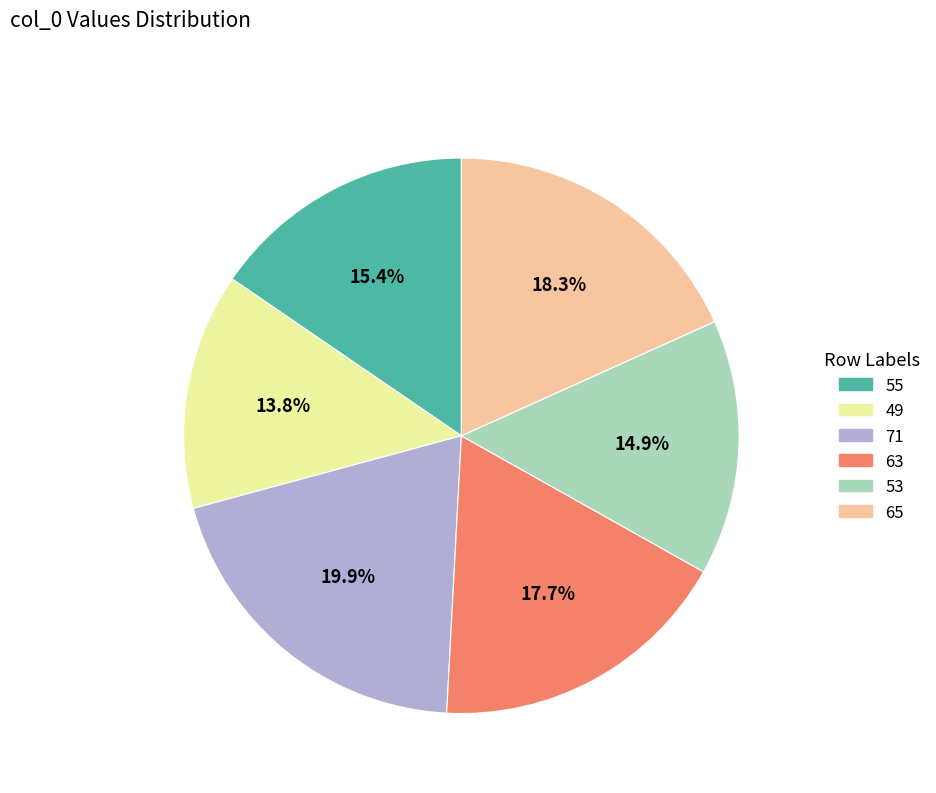

Does 55 represent more than half of the total?

No